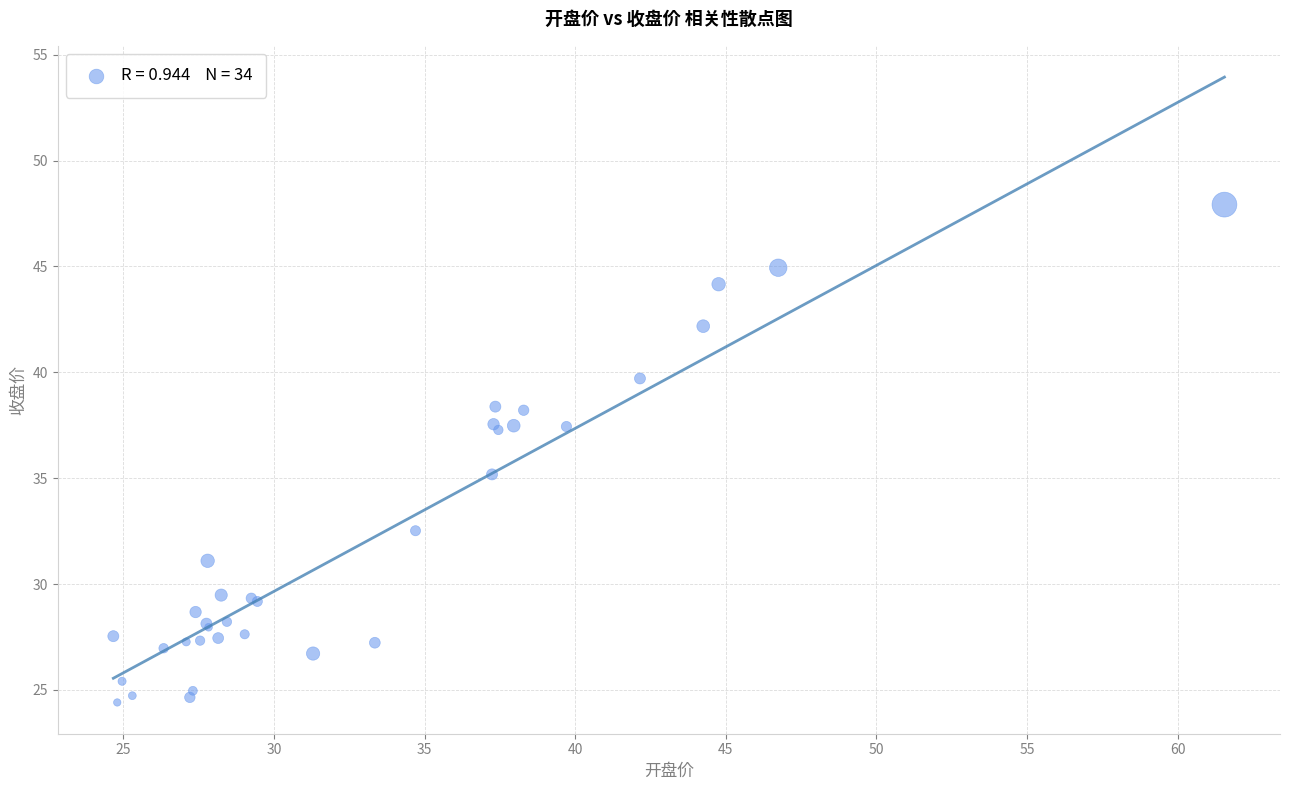

What Y value in the scatter plot is closest to 36?

35.2